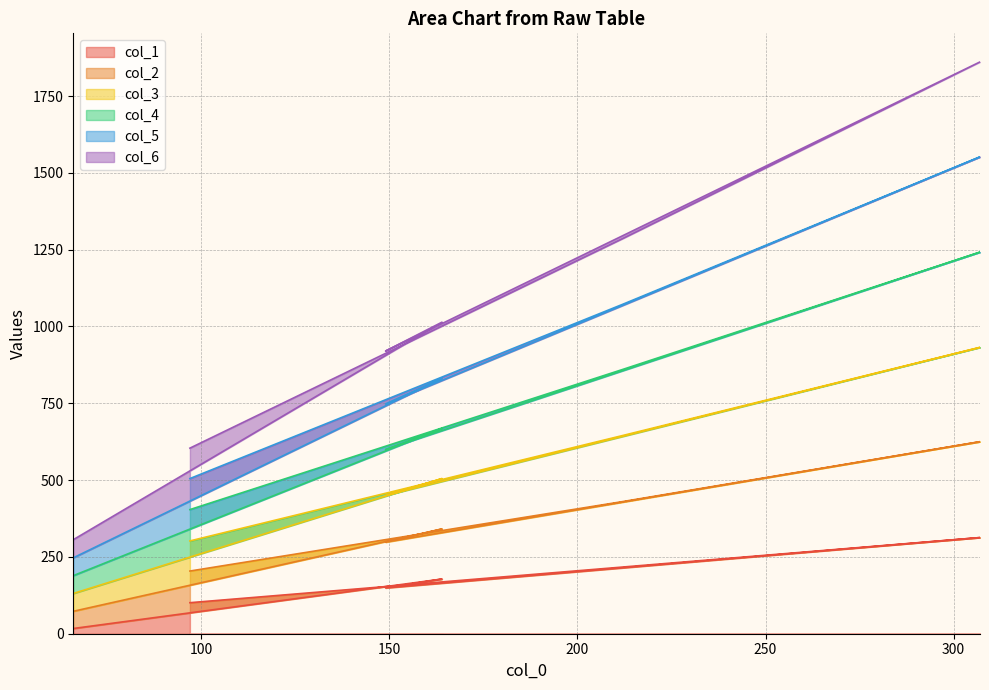

True or false: col_5 and col_3 intersect in this chart.

False